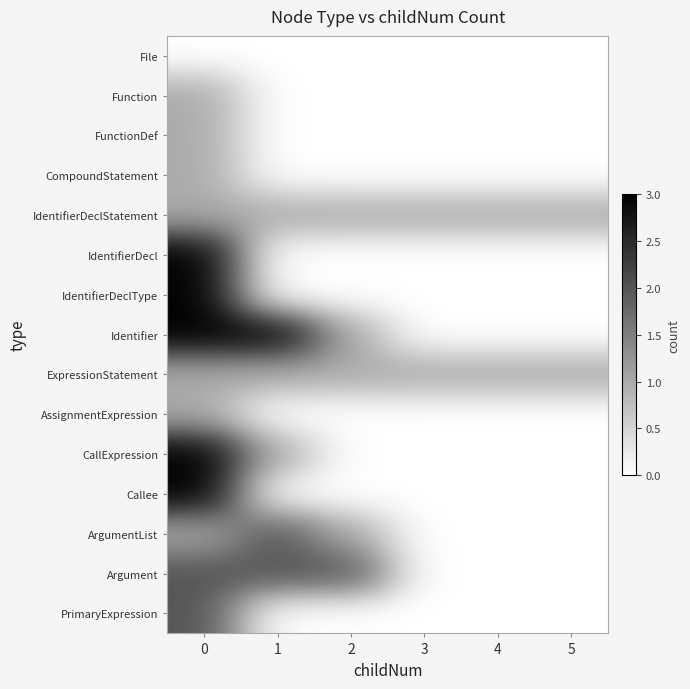

Reading left to right, what are all the values shown in this chart?

File: 0=0	1=0	2=0	3=0	4=0	5=0
Function: 0=1	1=0	2=0	3=0	4=0	5=0
FunctionDef: 0=1	1=0	2=0	3=0	4=0	5=0
CompoundStatement: 0=1	1=0	2=0	3=0	4=0	5=0
IdentifierDeclStatement: 0=1	1=1	2=1	3=1	4=1	5=1
IdentifierDecl: 0=3	1=0	2=0	3=0	4=0	5=0
IdentifierDeclType: 0=3	1=0	2=0	3=0	4=0	5=0
Identifier: 0=3	1=3	2=1	3=0	4=0	5=0
ExpressionStatement: 0=1	1=1	2=1	3=1	4=1	5=1
AssignmentExpression: 0=1	1=0	2=0	3=0	4=0	5=0
CallExpression: 0=3	1=1	2=0	3=0	4=0	5=0
Callee: 0=3	1=0	2=0	3=0	4=0	5=0
ArgumentList: 0=1	1=2	2=1	3=0	4=0	5=0
Argument: 0=2	1=2	2=2	3=0	4=0	5=0
PrimaryExpression: 0=2	1=0	2=0	3=0	4=0	5=0